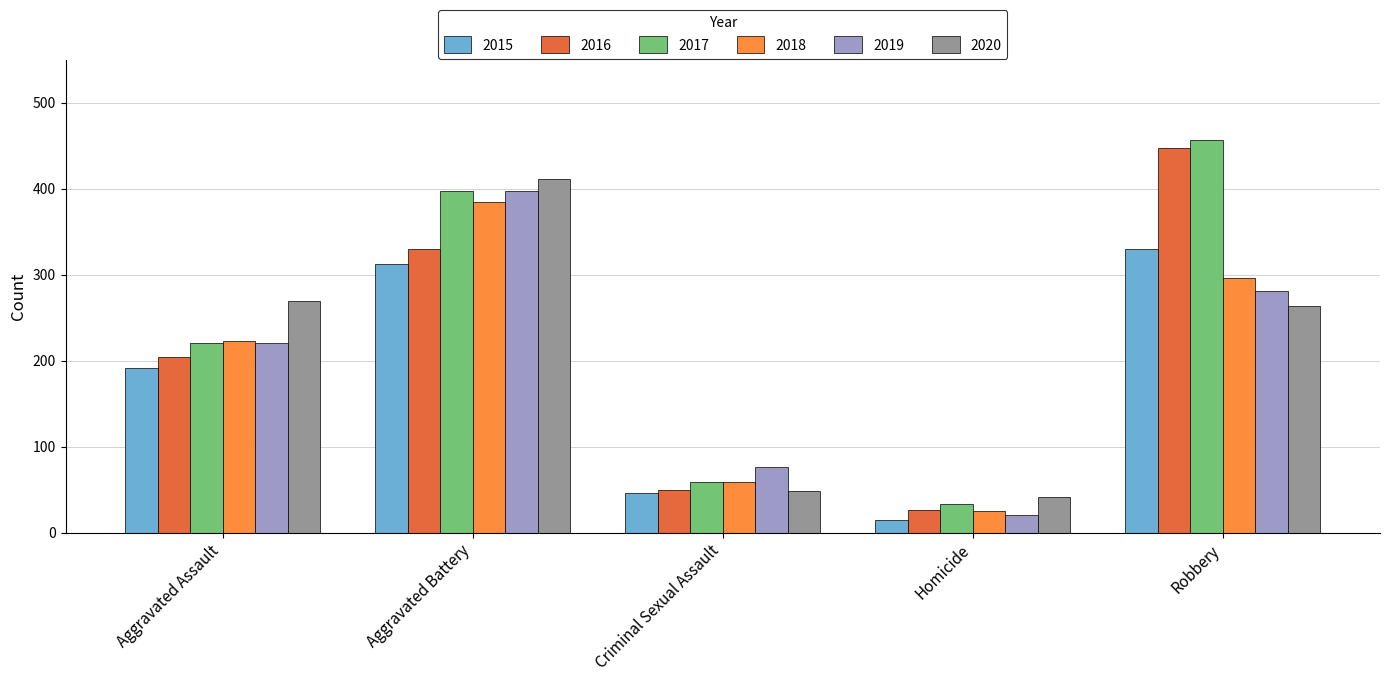

List the labels in order of 2015 value, smallest first.

Homicide, Criminal Sexual Assault, Aggravated Assault, Aggravated Battery, Robbery